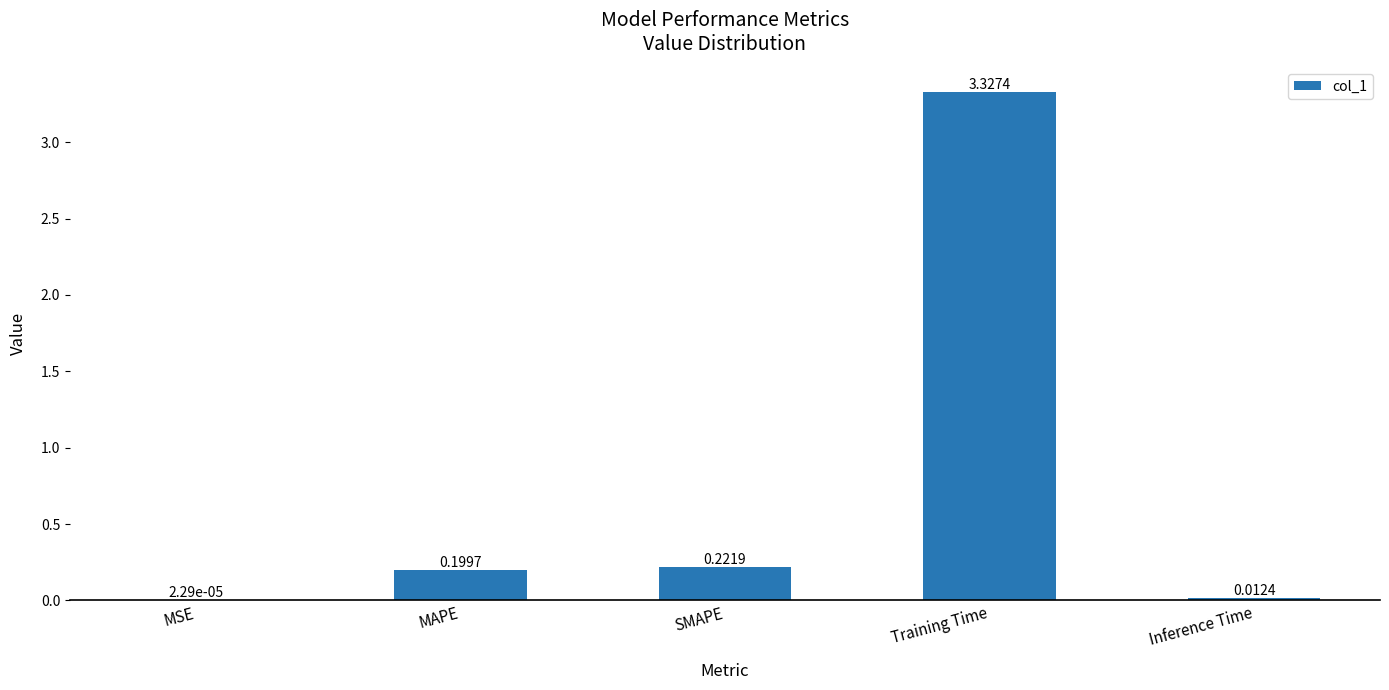

Which has a higher value, Inference Time or MSE?

Inference Time